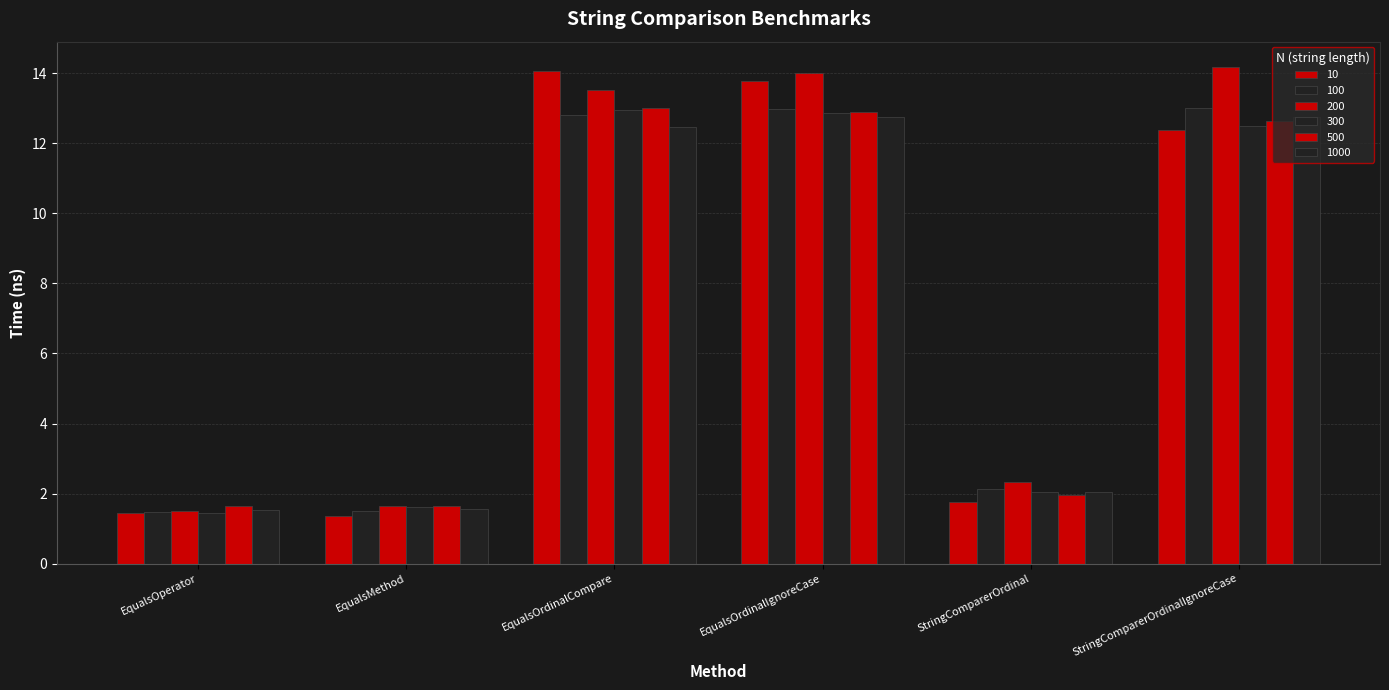

Is it true that 100 equals 13.0 at EqualsOrdinalIgnoreCase?

True